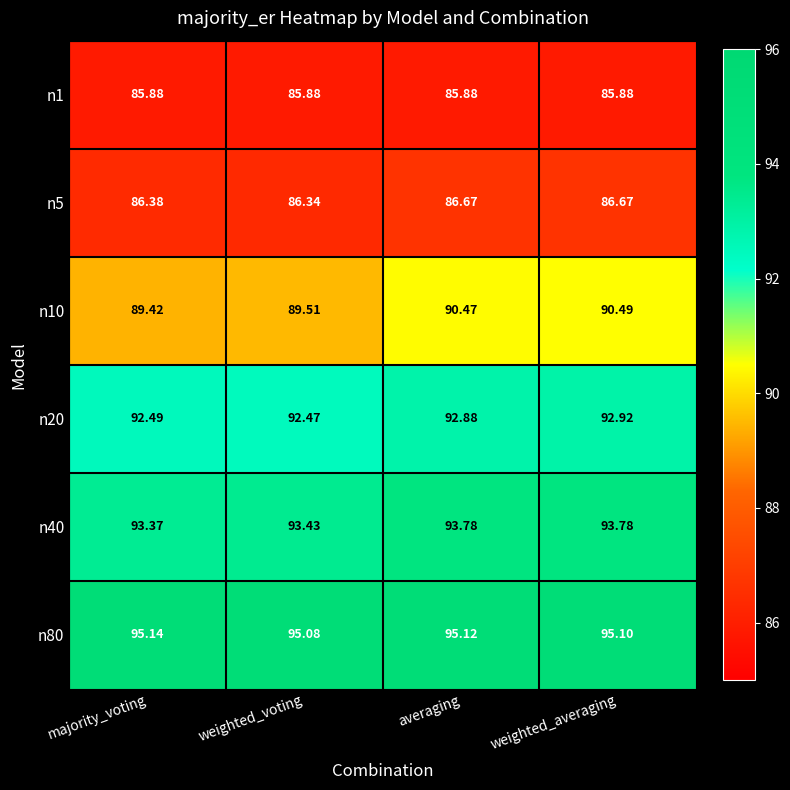

Which category has the lowest value in the n80 series?

weighted_voting